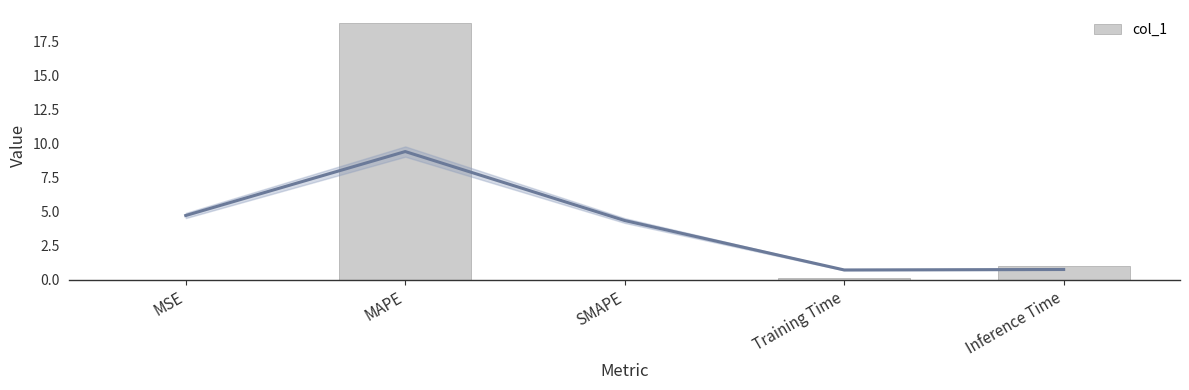

What is the label of the 1st bar from the right?

Inference Time